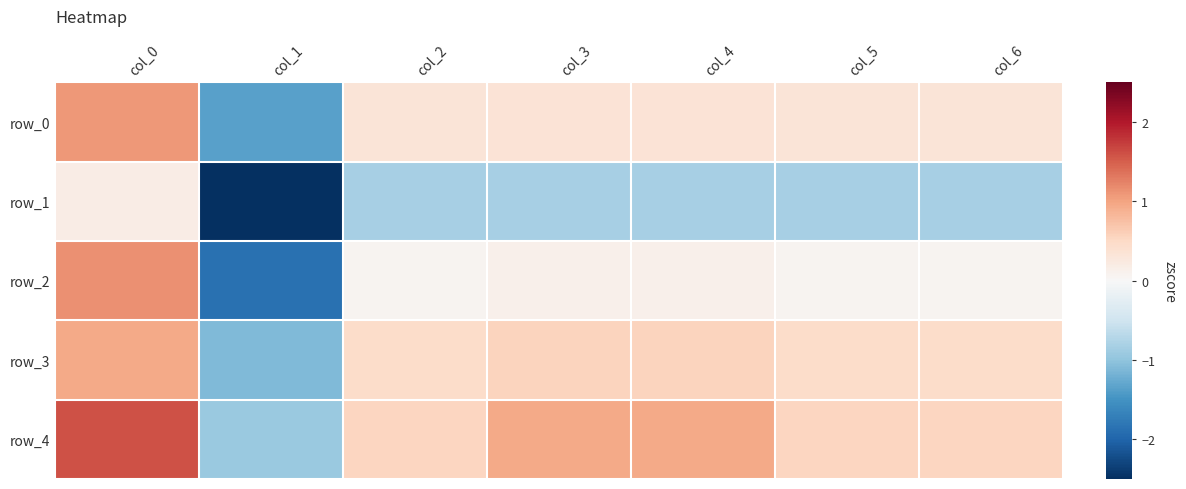

At which label does row_1 first exceed 0?

col_0